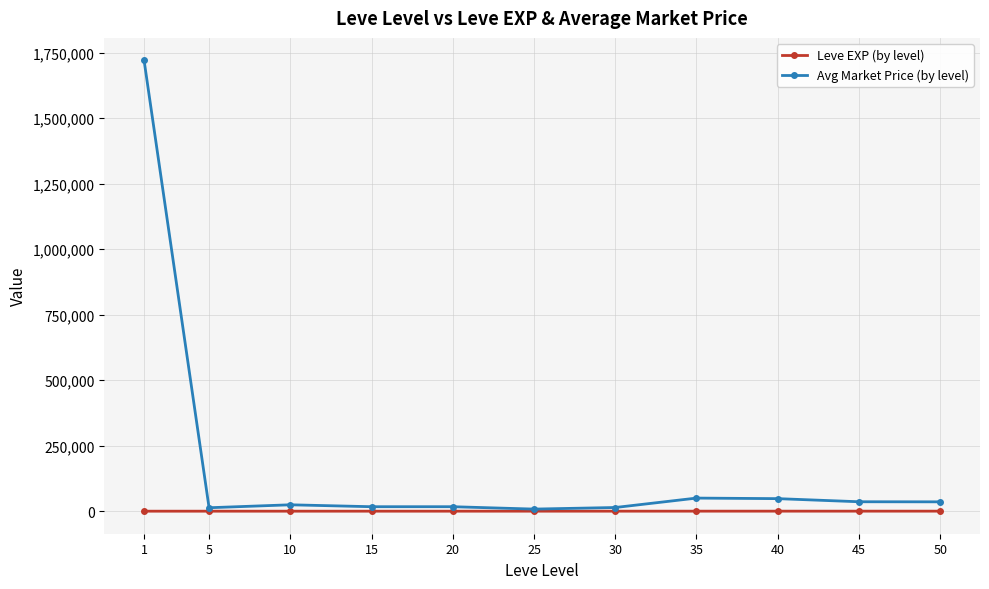

Which series has the widest spread of values?

Avg Market Price (by level)